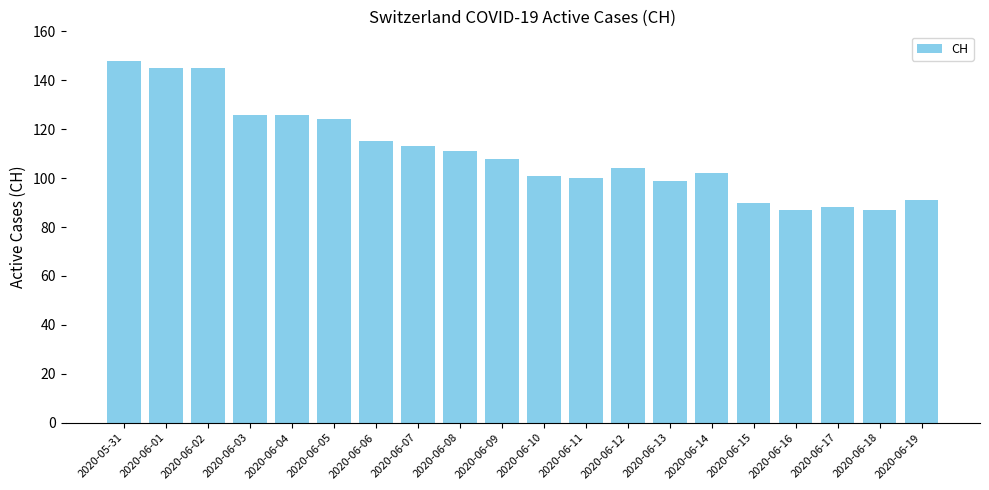

How many categories are shown in the chart?

20